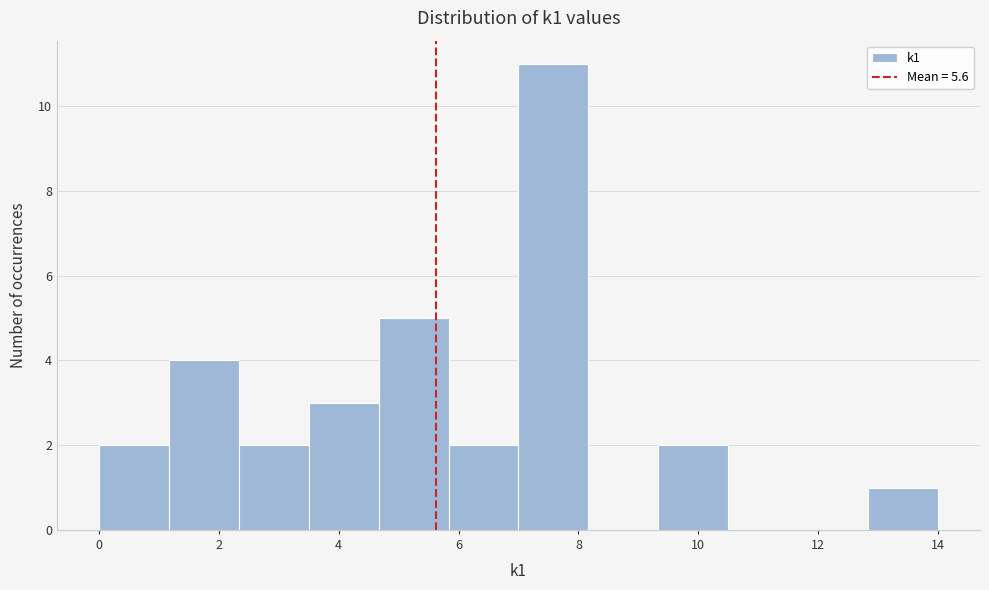

Reading left to right, transcribe this chart: for each bar, give the range it covers on the x-axis and its height. Neither the bar edges nor the heights are printed on the chart, so give them approximately, as read against the axes.

0.0 to 1.2: 2
1.2 to 2.4: 4
2.4 to 3.6: 2
3.6 to 4.6: 3
4.6 to 5.8: 5
5.8 to 7.0: 2
7.0 to 8.2: 11
8.2 to 9.4: 0
9.4 to 10.6: 2
10.6 to 11.6: 0
11.6 to 12.8: 0
12.8 to 14.0: 1